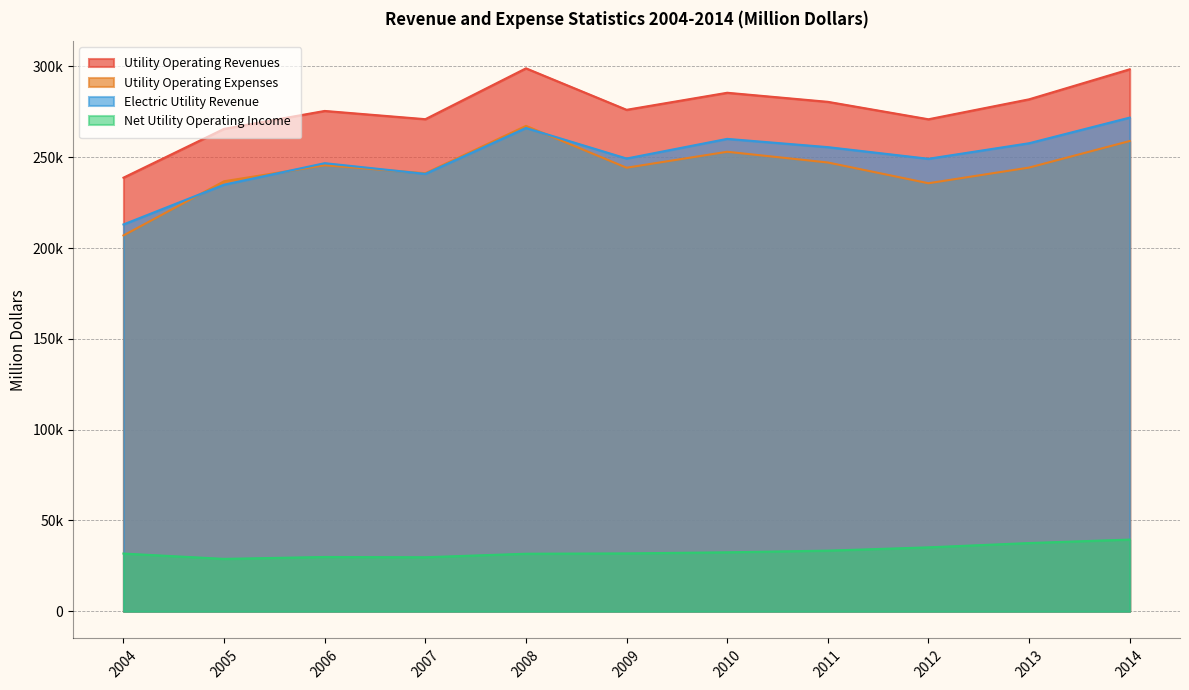

Reading right to left, what are all the values shown in this chart?

Utility Operating Revenues: 2014=298430	2013=281901	2012=270912	2011=280520	2010=285512	2009=276124	2008=298962	2007=270964	2006=275501	2005=265652	2004=238759
Utility Operating Expenses: 2014=258936	2013=244316	2012=235694	2011=247118	2010=253022	2009=244243	2008=267263	2007=241198	2006=245589	2005=236786	2004=206960
Electric Utility Revenue: 2014=271832	2013=257718	2012=249166	2011=255573	2010=260119	2009=249303	2008=266124	2007=240864	2006=246736	2005=234909	2004=213012
Net Utility Operating Income: 2014=39494	2013=37585	2012=35218	2011=33402	2010=32490	2009=31881	2008=31699	2007=29766	2006=29912	2005=28866	2004=31799